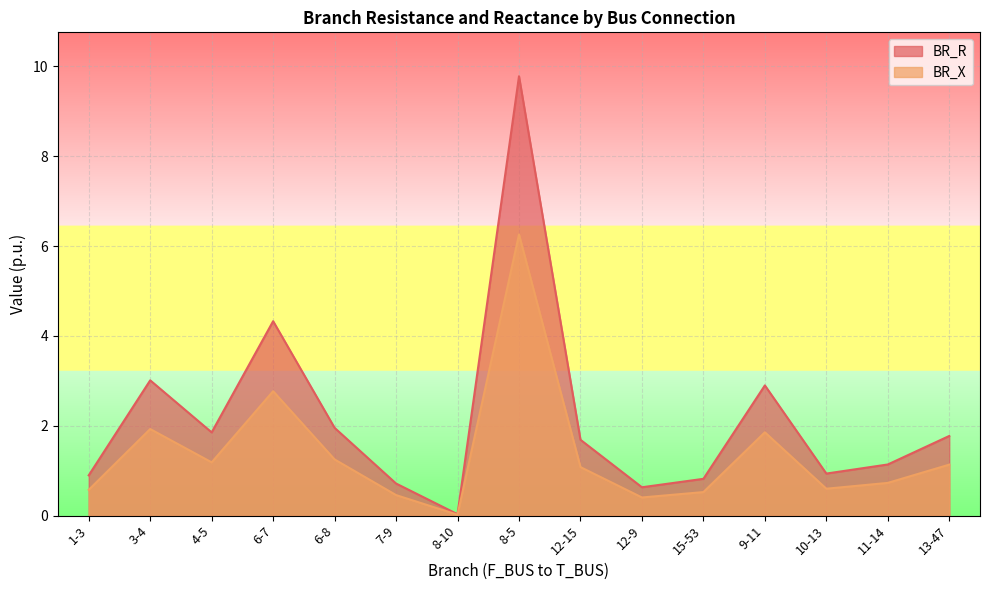

What is the difference between the second highest and second lowest values in the BR_X series?

2.4